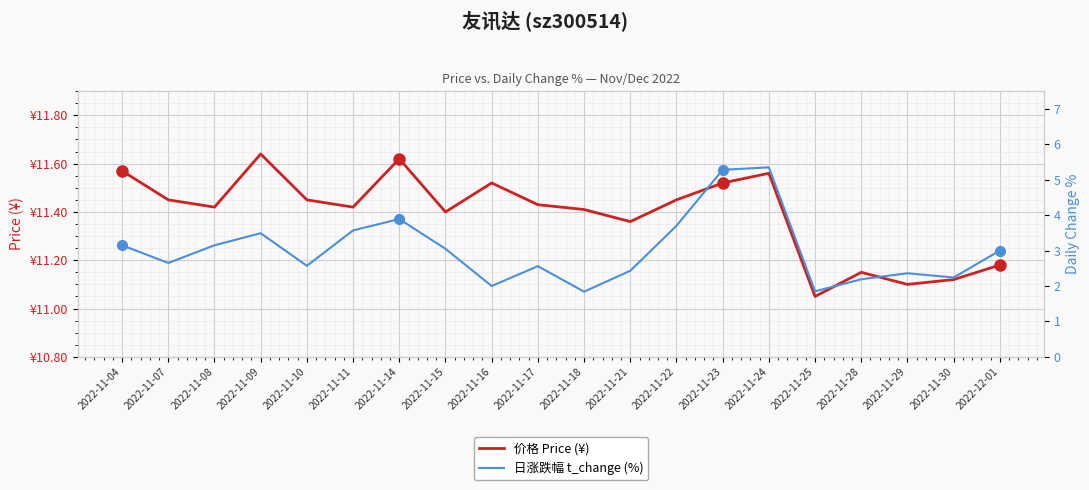

How many data points does each series have?

20